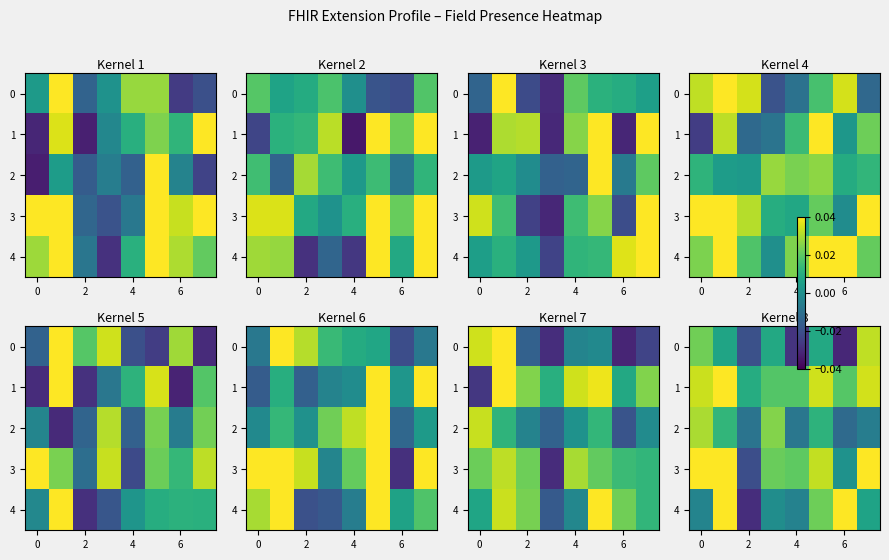

Rank the series by their maximum value, from highest to lowest.

4, 3, 1, 0, 2